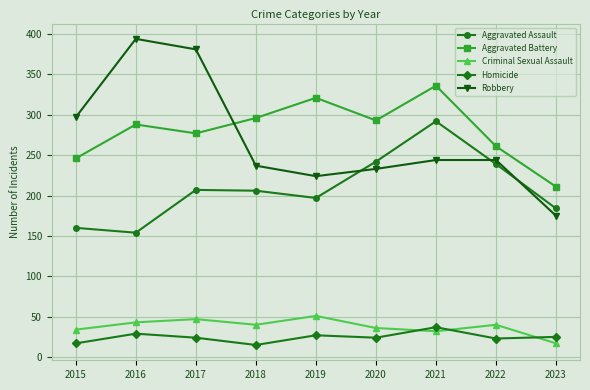

At 2019, list the series in order from smallest to largest.

Homicide, Criminal Sexual Assault, Aggravated Assault, Robbery, Aggravated Battery